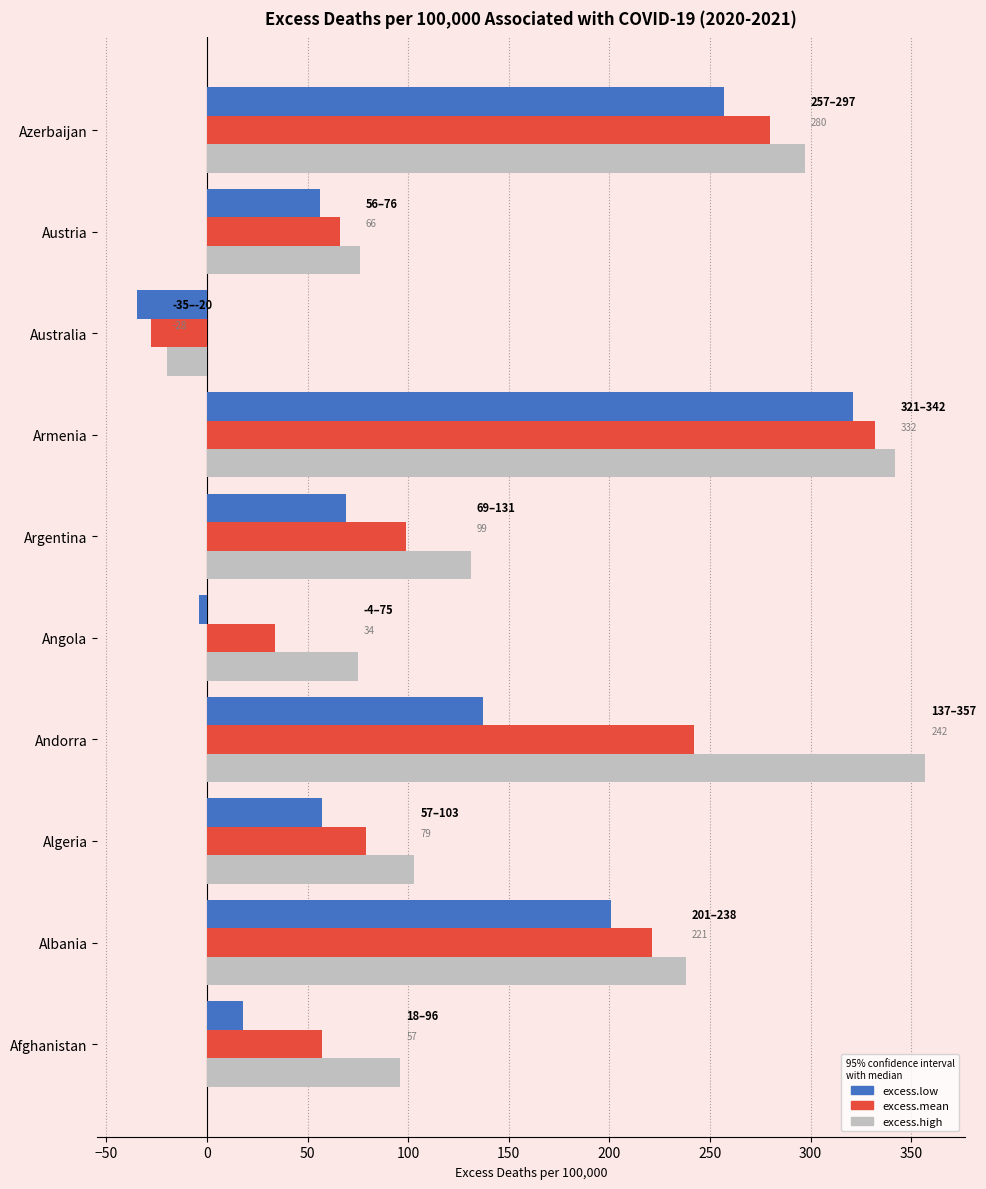

How many positive values does the excess.high series have?

9